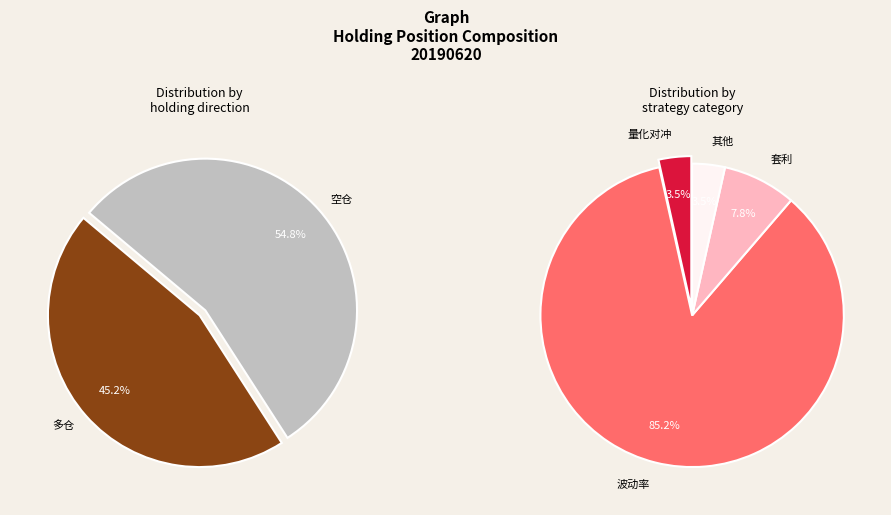

To the nearest percent, what percentage of the pie is 多仓?

45%